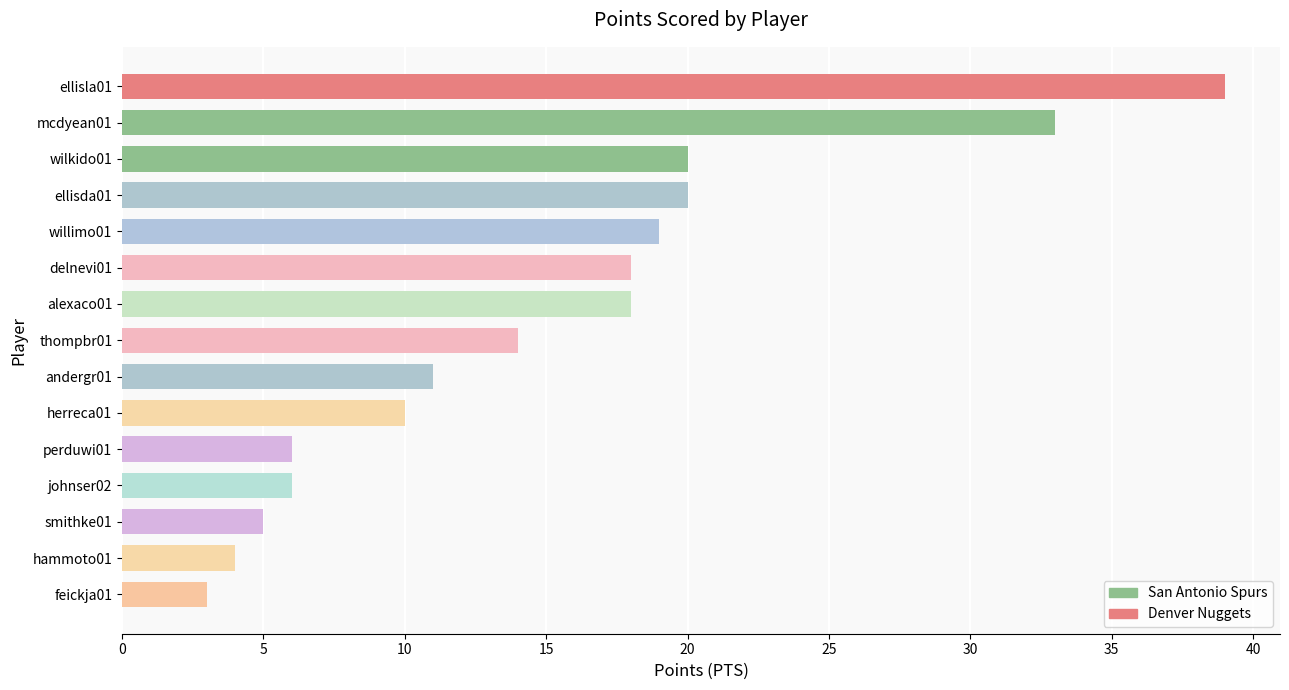

Which category has the highest value across all series?

ellisla01